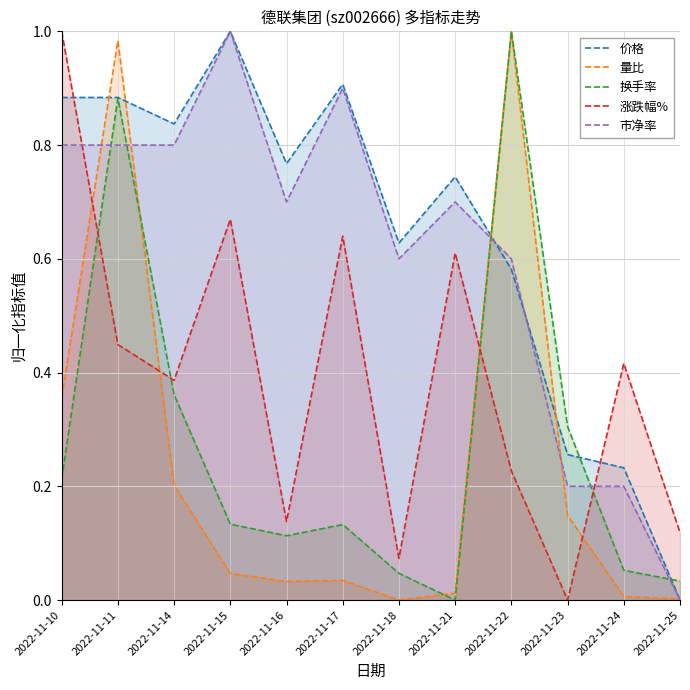

Rank the categories by 换手率 value from lowest to highest.

2022-11-21, 2022-11-25, 2022-11-18, 2022-11-24, 2022-11-16, 2022-11-17, 2022-11-15, 2022-11-10, 2022-11-23, 2022-11-14, 2022-11-11, 2022-11-22